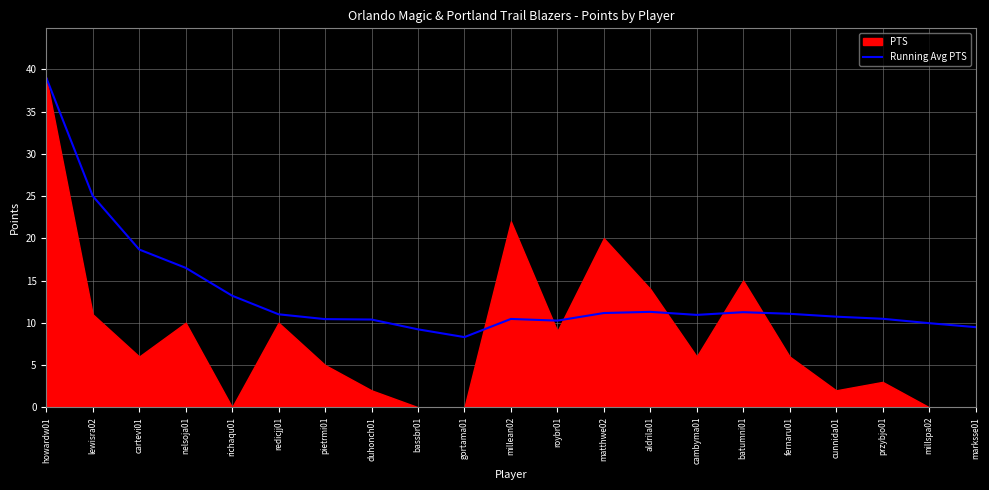

True or false: the data has more than 2 interior local peaks.

True